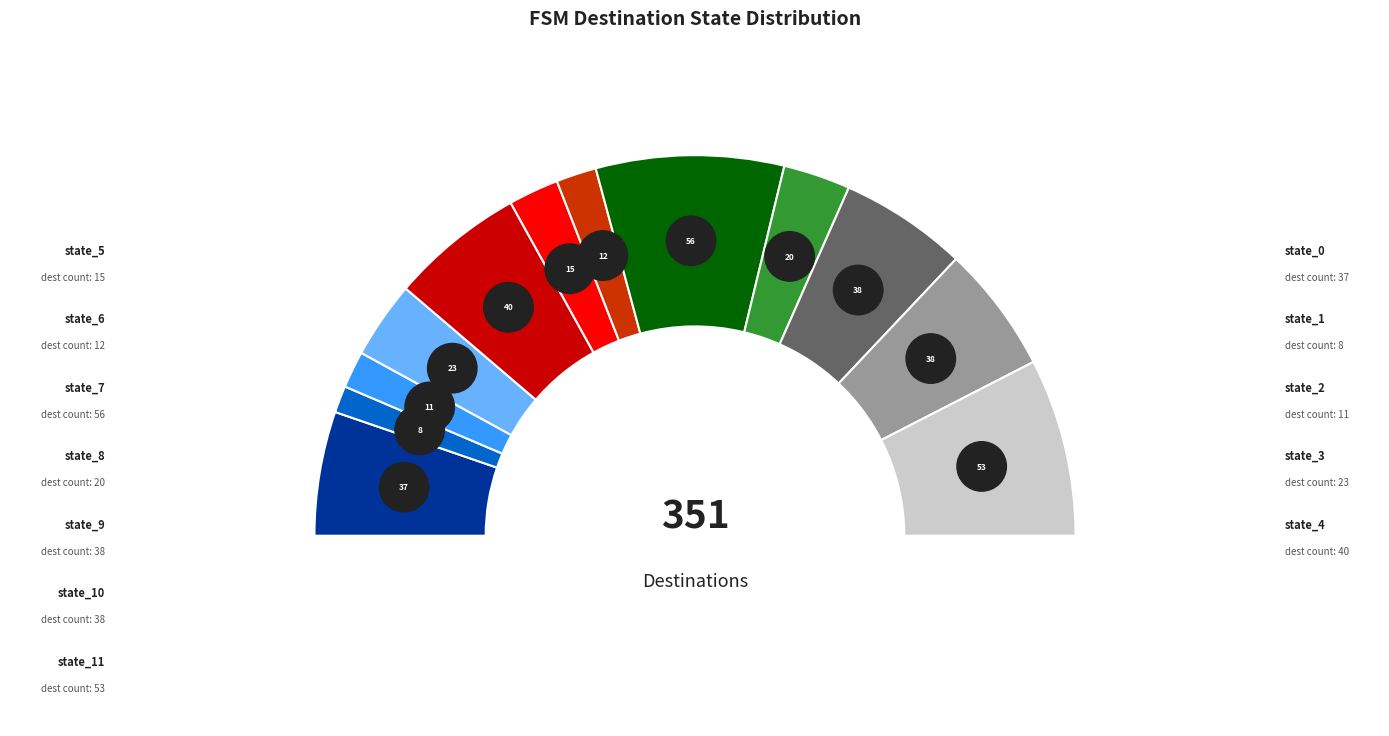

Combined, do state_7 and state_4 account for over 50%?

No